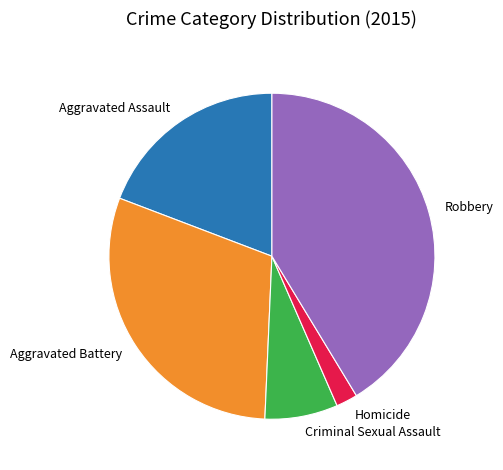

Does any single category account for the majority?

No